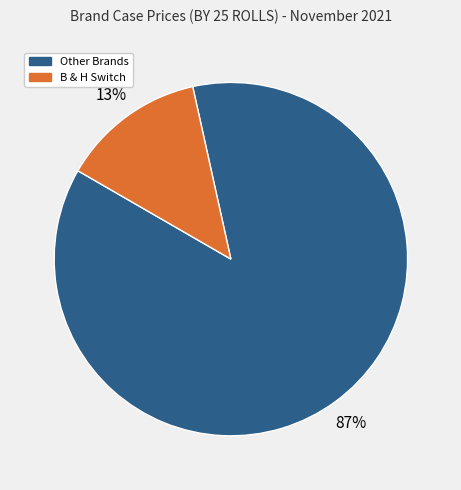

To the nearest percent, what is the average slice percentage?

50%